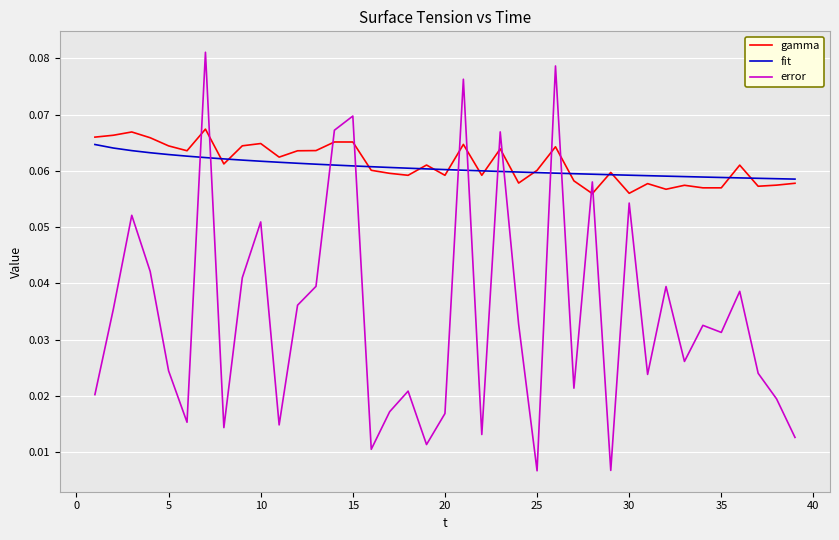

Which series has the largest range (max minus min)?

error